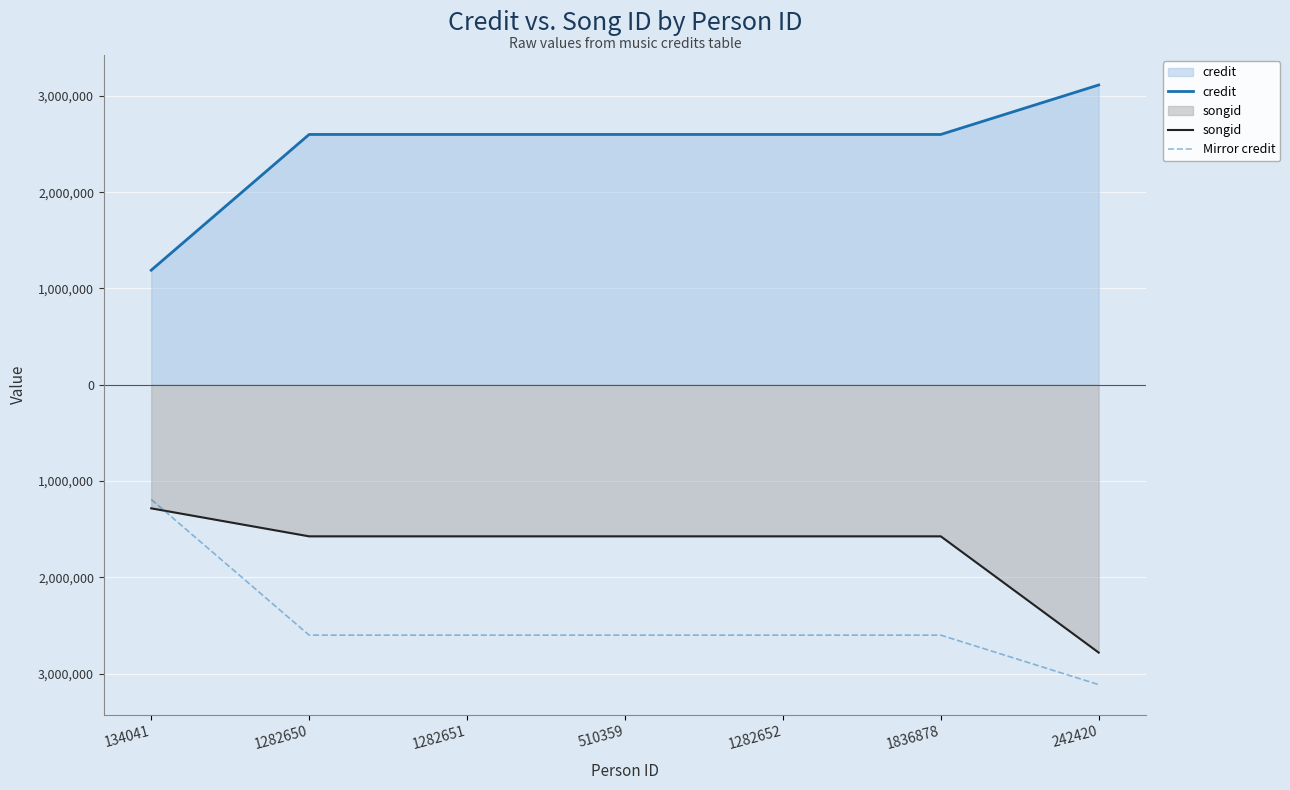

How many lines are shown in the chart?

3